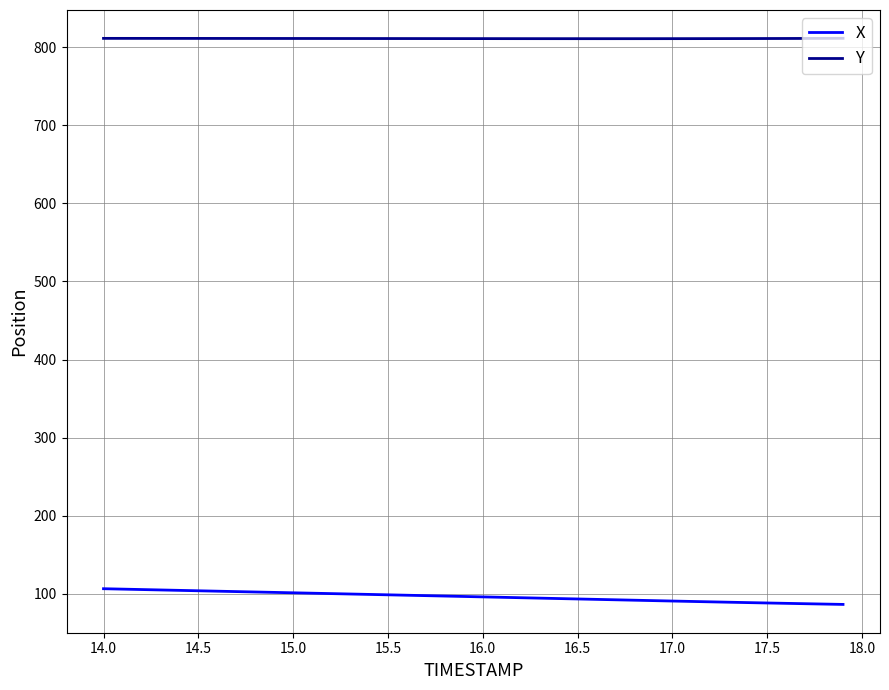

True or false: X and Y cross at least once.

False